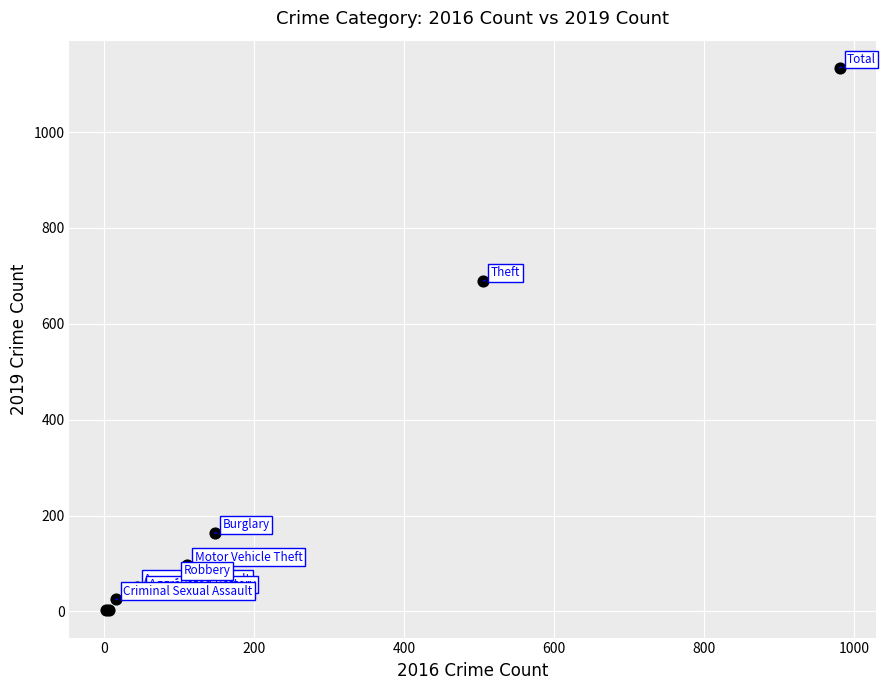

What Y value in the scatter plot is closest to 568?

689